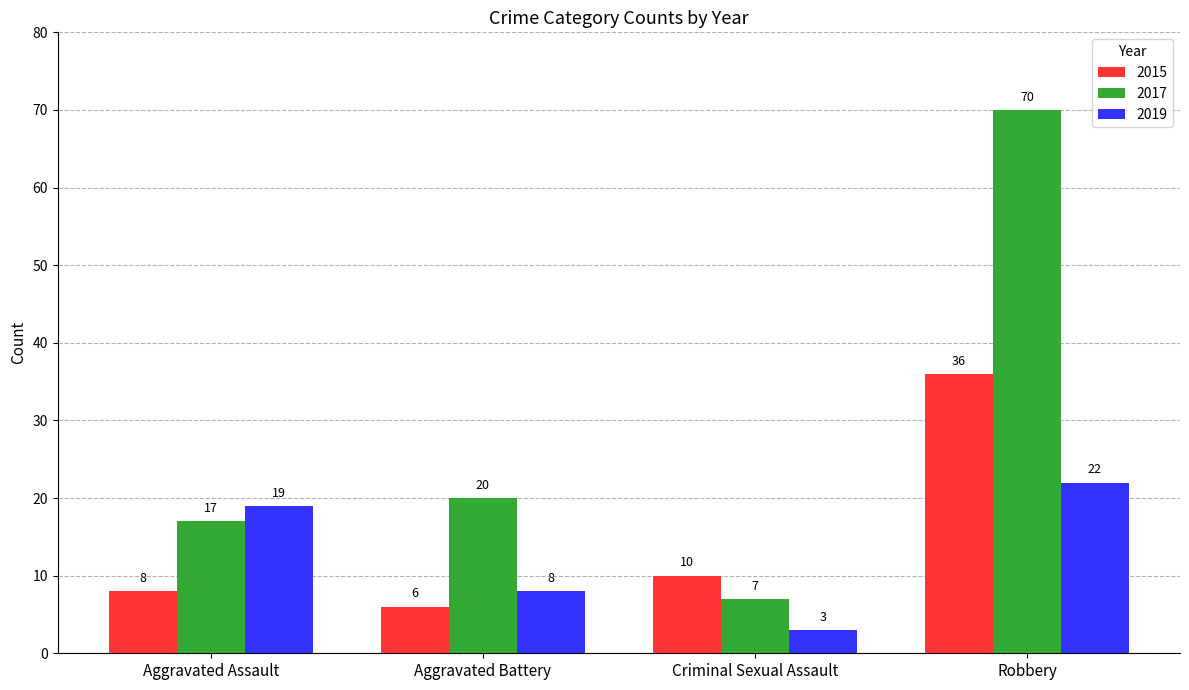

The value of 2015 at Criminal Sexual Assault is 10. True or false?

True